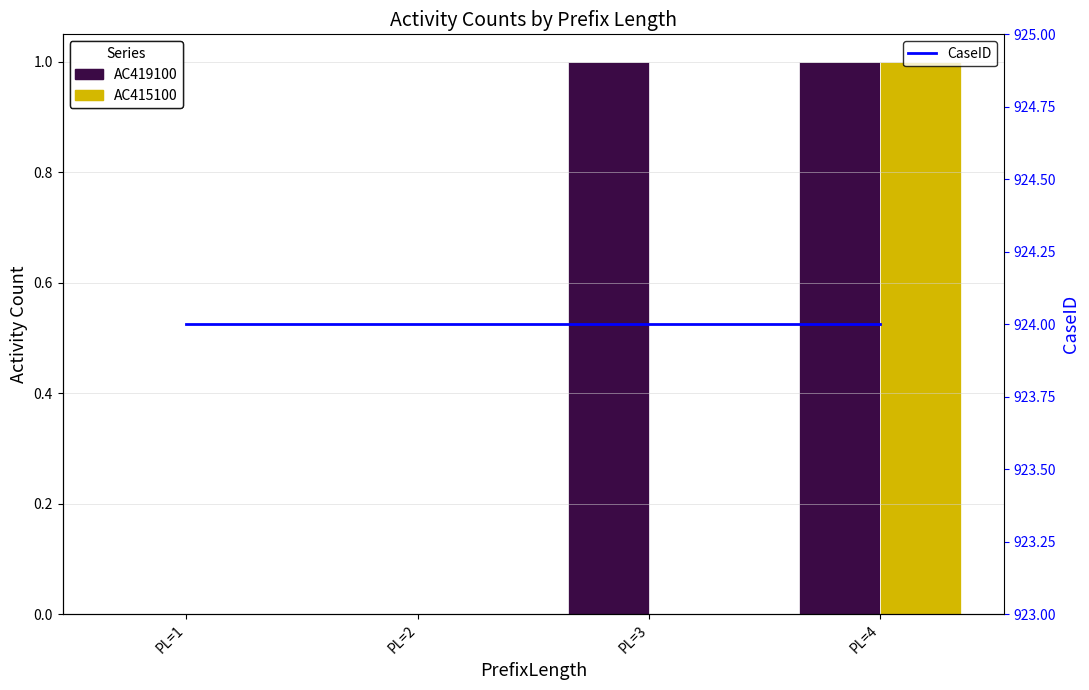

Reading left to right, what are all the values shown in this chart?

AC419100: 0	0	1	1
AC415100: 0	0	0	1
CaseID: 924	924	924	924